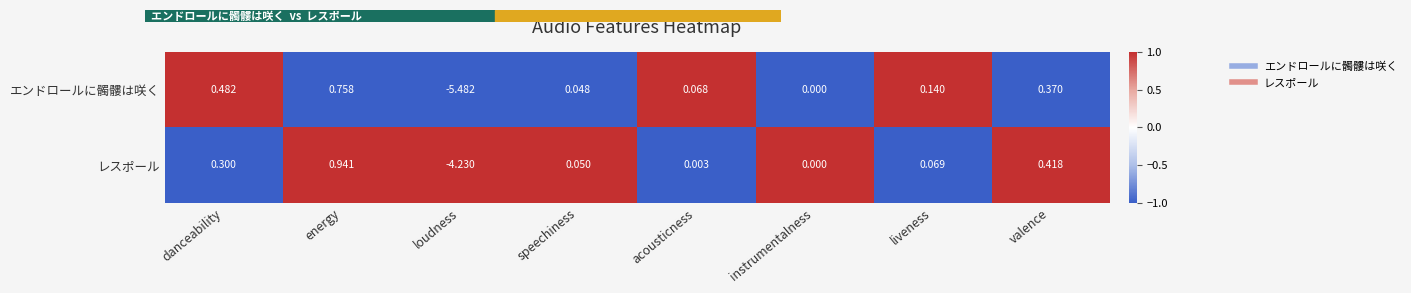

Which series changed the most between energy and liveness?

レスポール